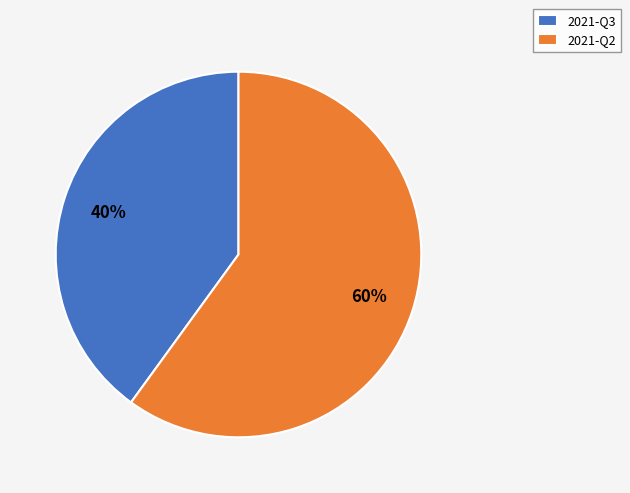

What is the ratio of the value at 2021-Q2 to the value at 2021-Q3?

1.5